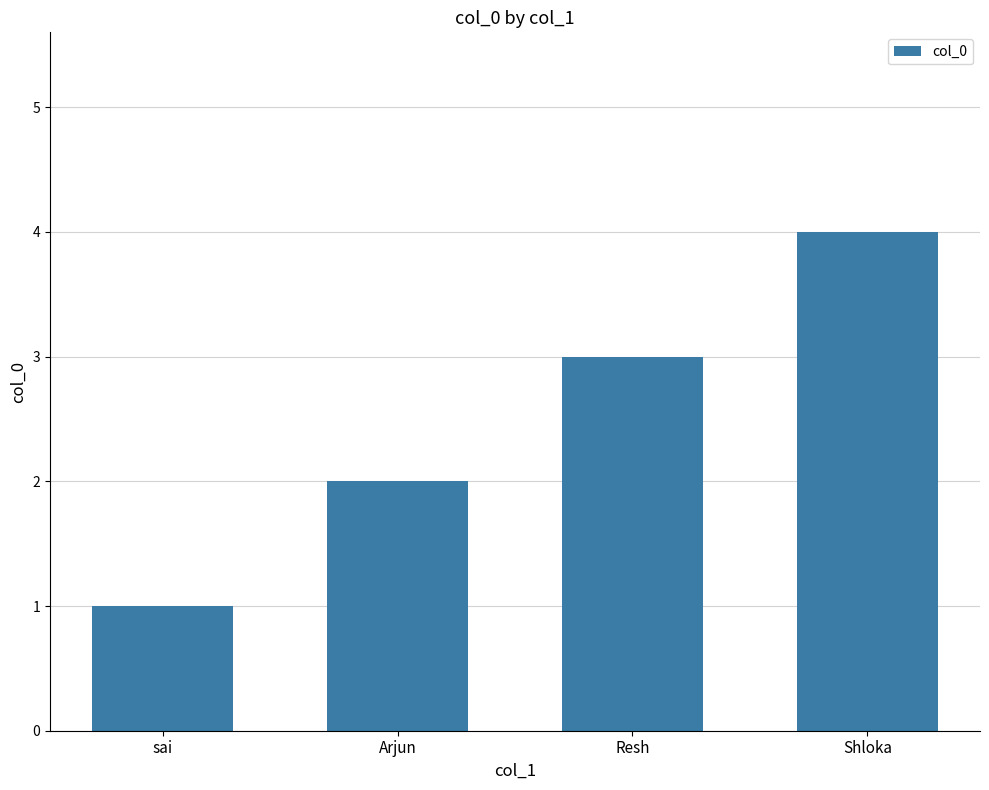

List the labels in order of value, smallest first.

sai, Arjun, Resh, Shloka